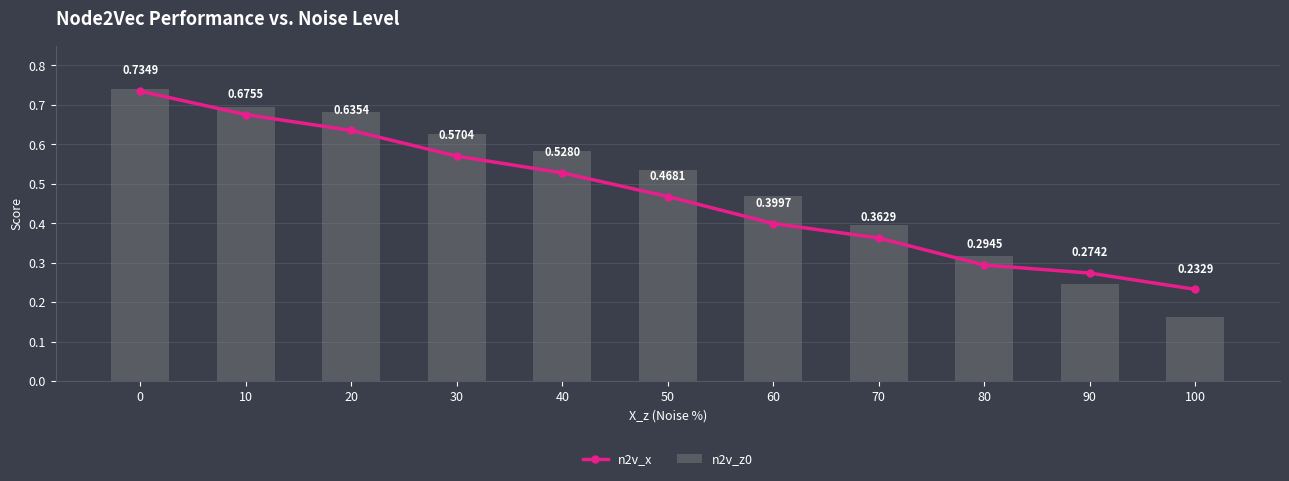

What is the value of the n2v_z0 bar at the 8th from the left?

0.4